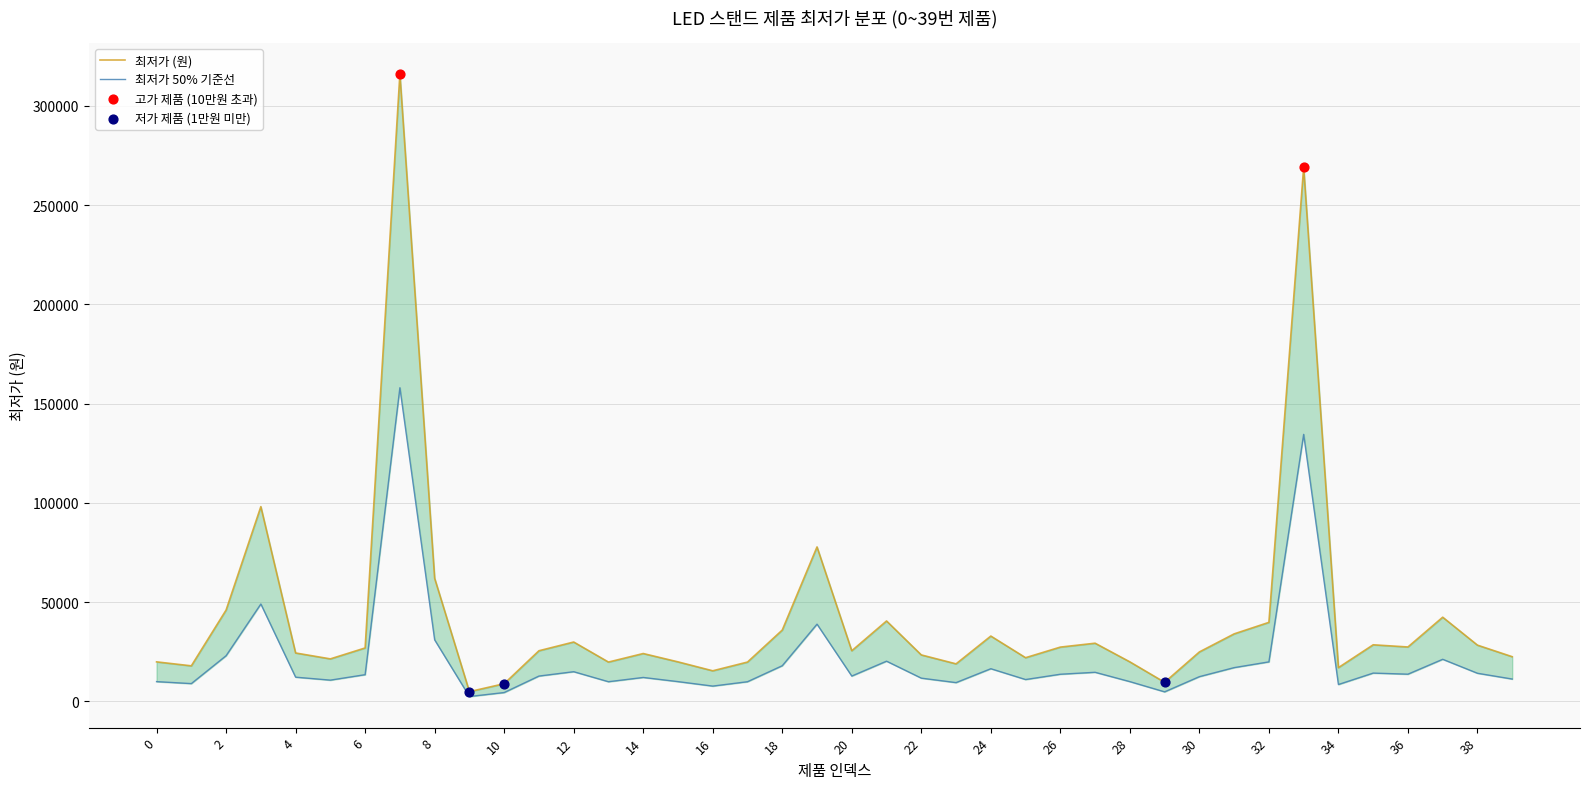

What is the change in value from 2 to 20?

-20500